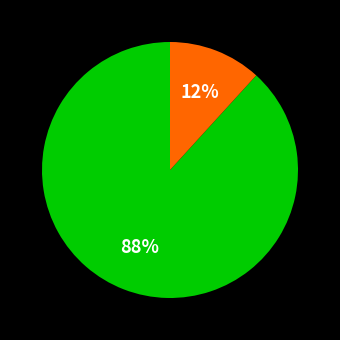

Does any single category account for the majority?

Yes